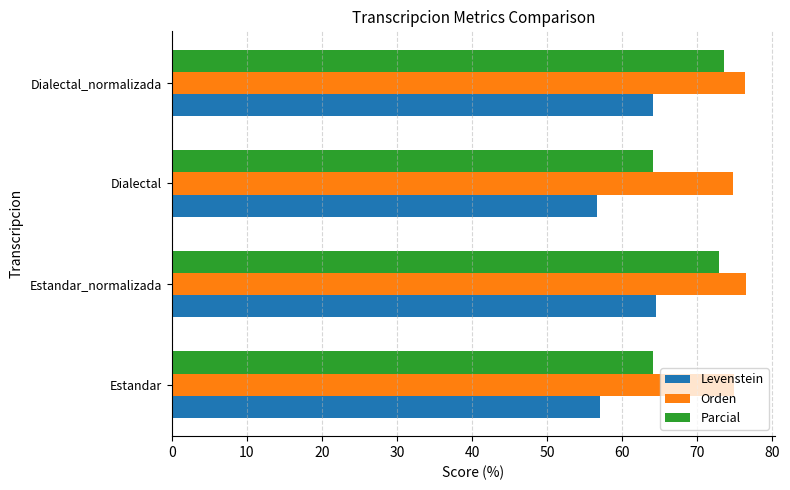

What is the sum of all Parcial values?

274.5